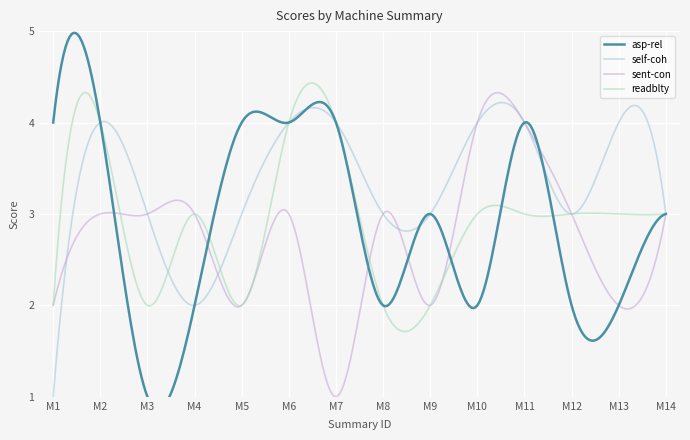

Is this an area chart (filled region under the line)?

No